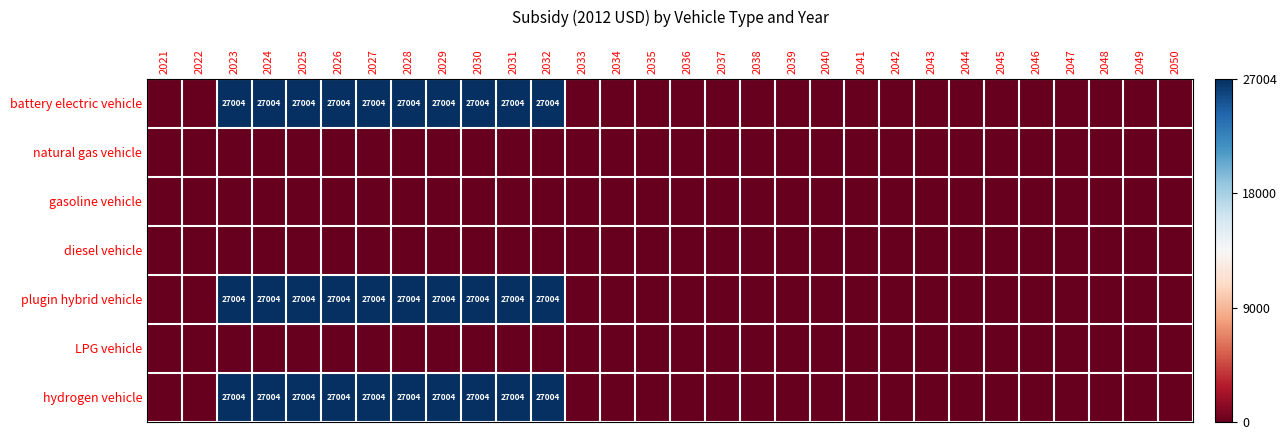

Which category has the highest value across all series?

2023